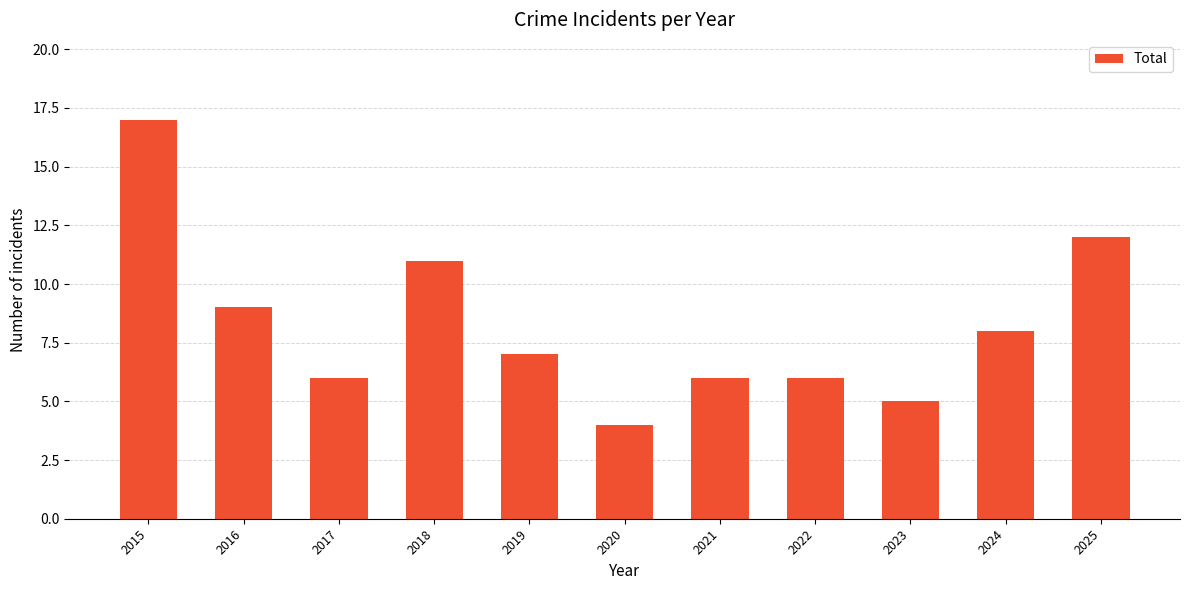

The value at 2022 is 9. True or false?

False